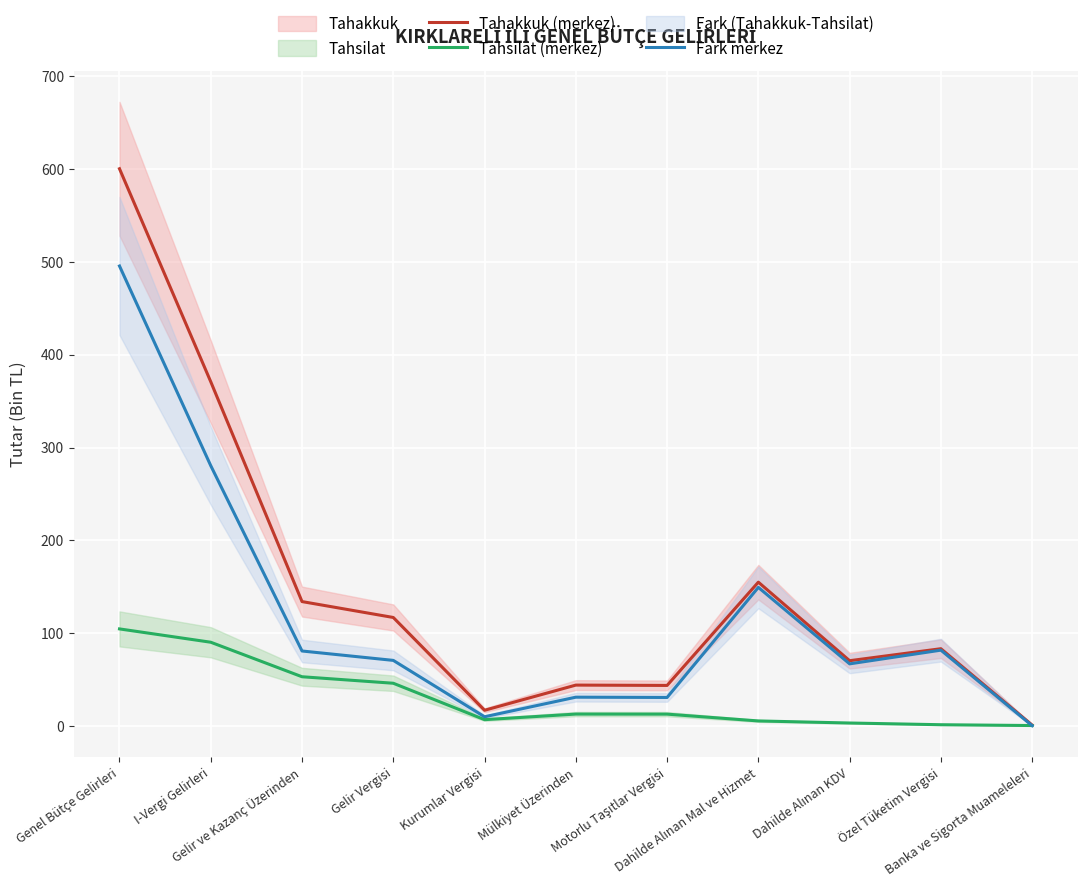

What is the difference between the maximum and minimum values in the Fark merkez series?

495.0